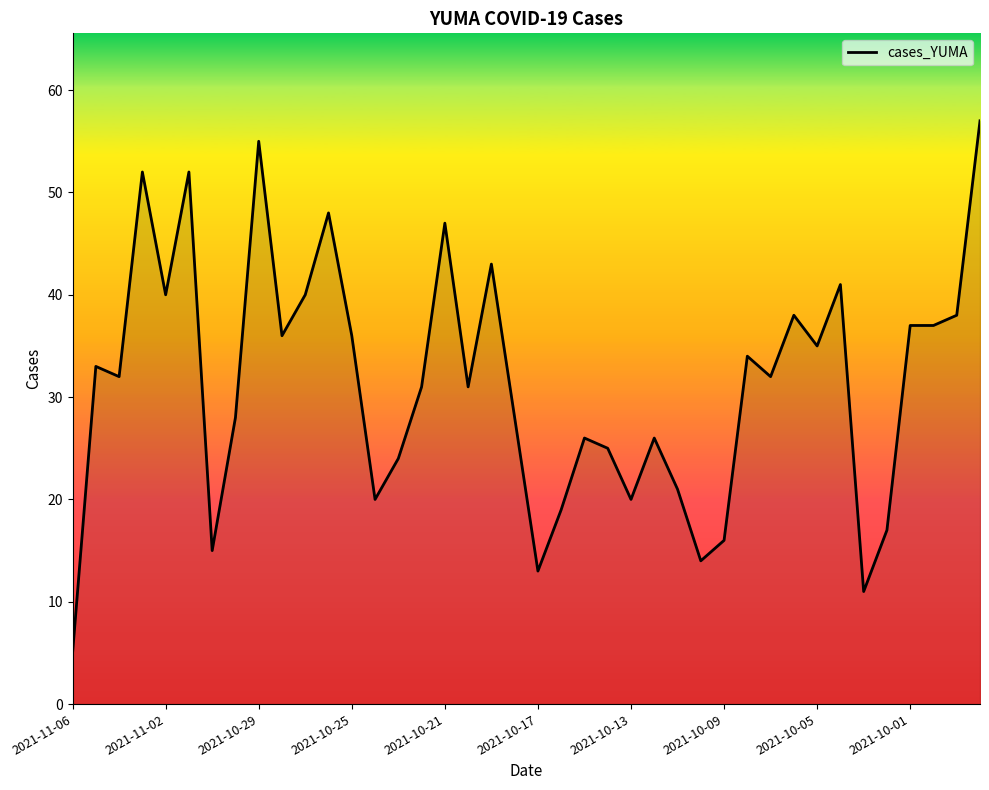

What is the smallest value displayed?

5